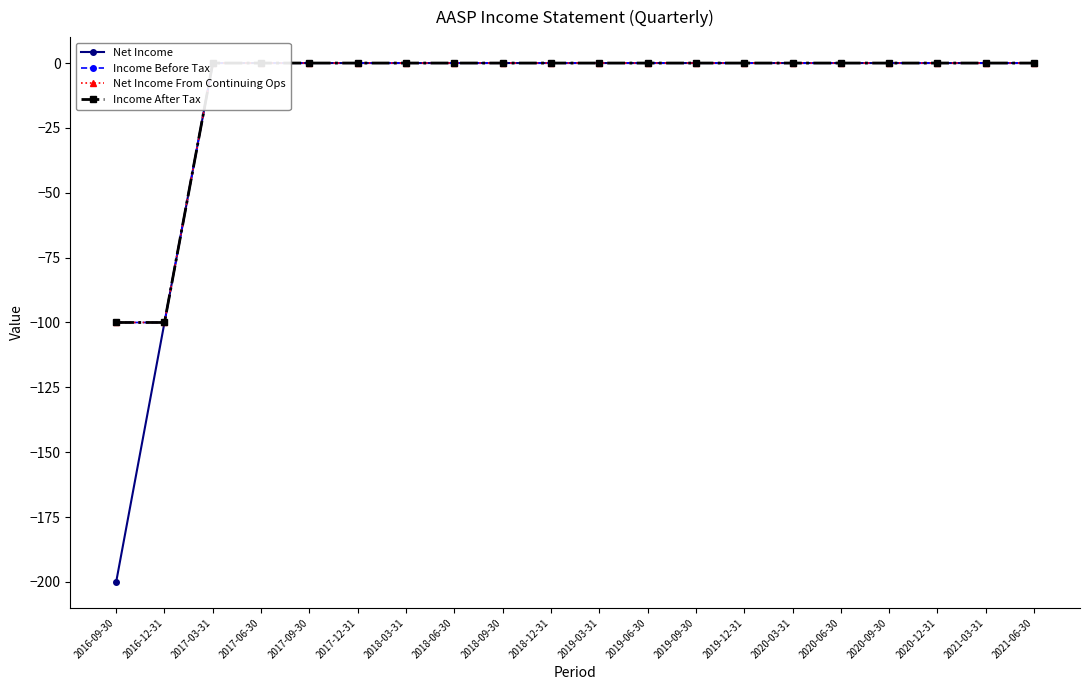

Is the value of Income Before Tax at 2018-03-31 greater than the value of Income After Tax at 2020-09-30?

No